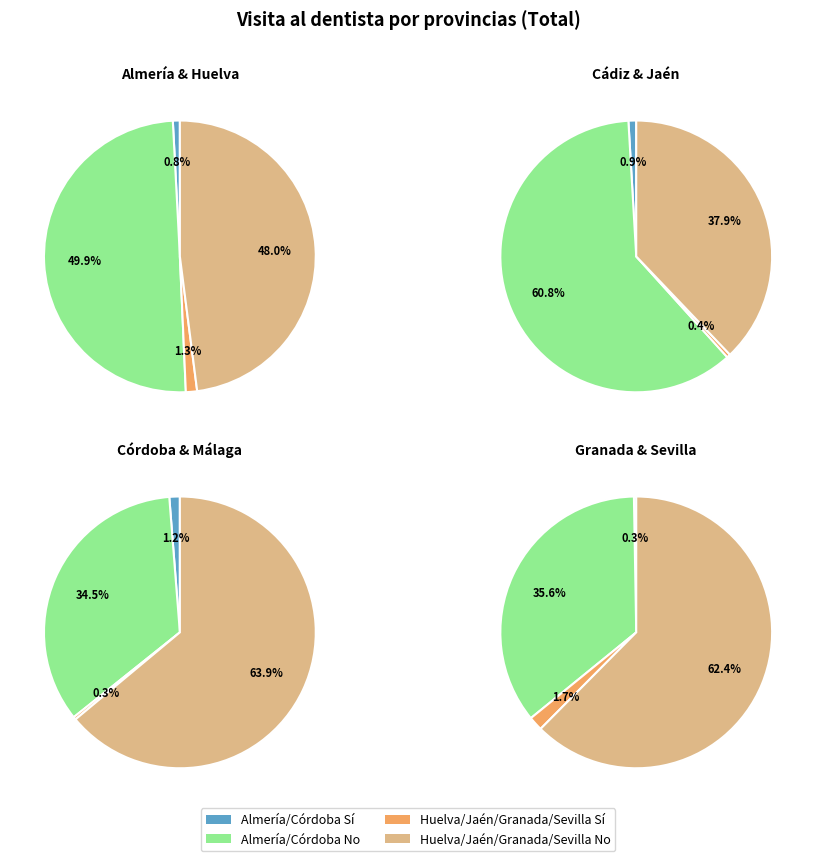

Is there any slice that represents more than half of the pie?

No